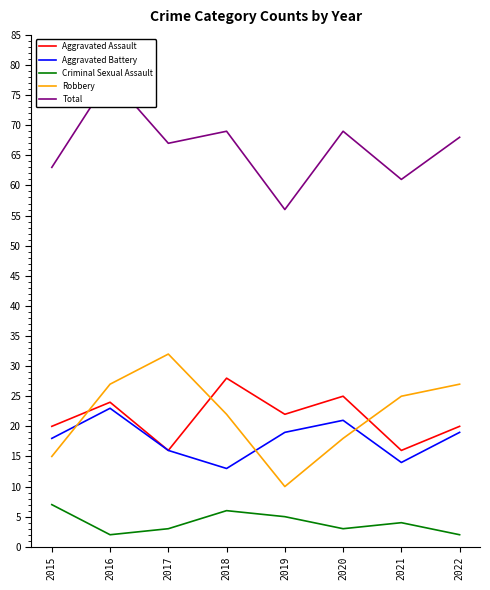

Which series has the largest total across all categories?

Total